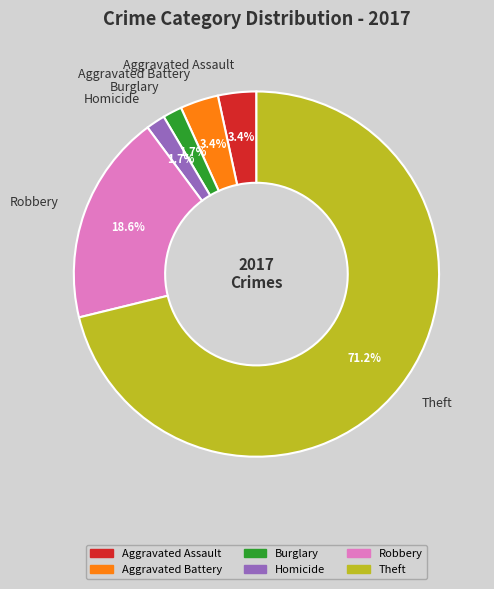

Between Homicide and Aggravated Assault, which is larger?

Aggravated Assault